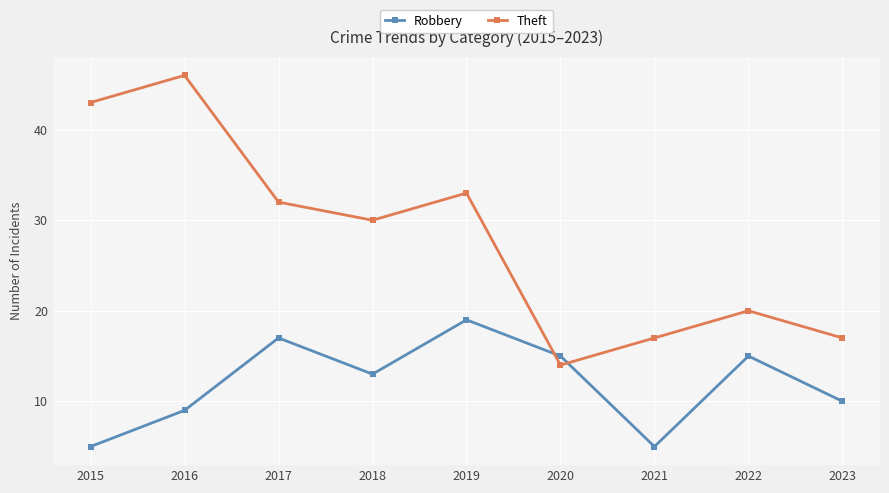

What is the value of the Robbery point at the 4th from the left?

13